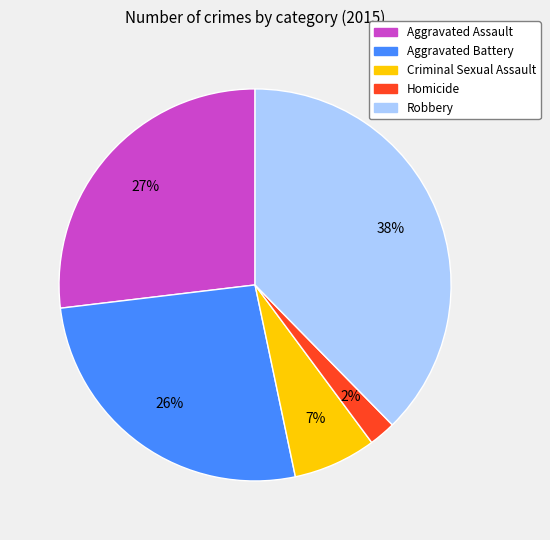

Is it true that Criminal Sexual Assault is 7% of the pie?

True